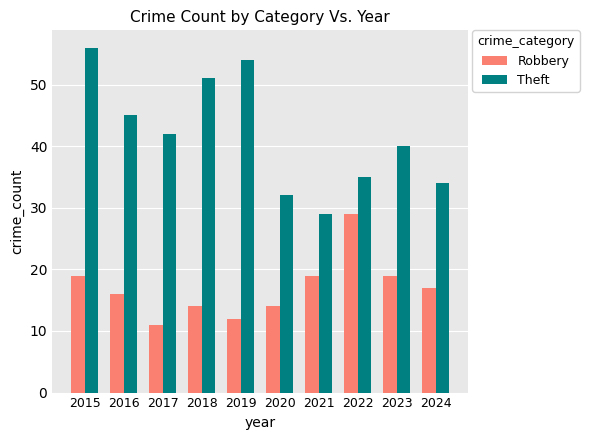

List the series in order of their overall mean, lowest first.

Robbery, Theft